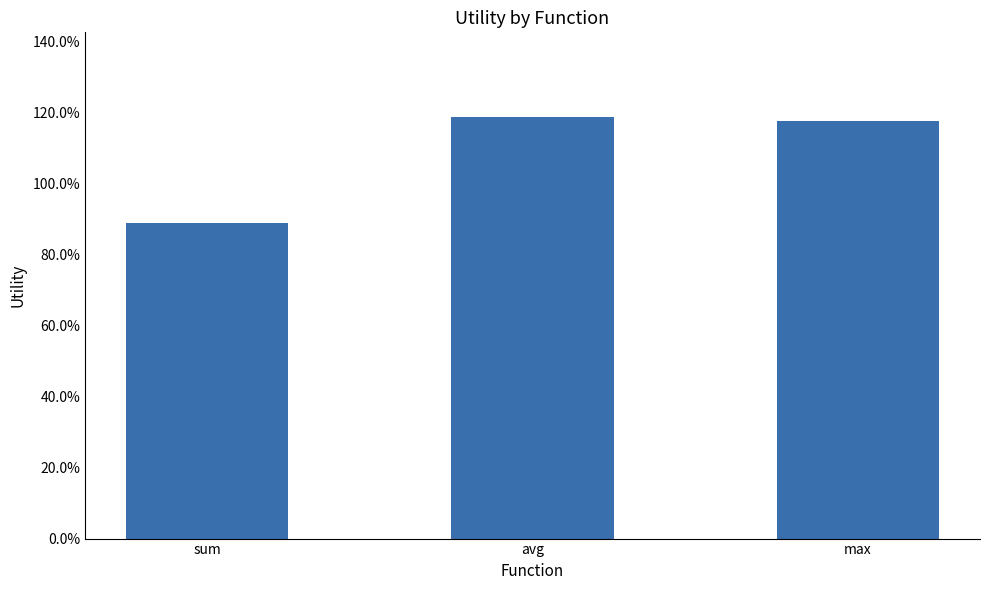

Which has a higher value, sum or max?

max